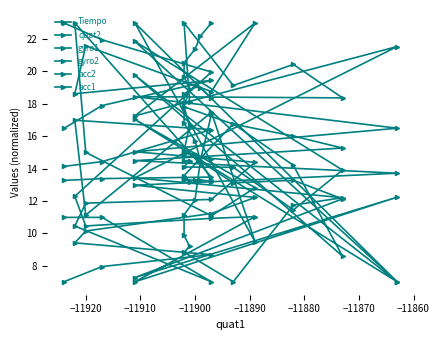

Does the chart display data point markers on the line(s)?

Yes